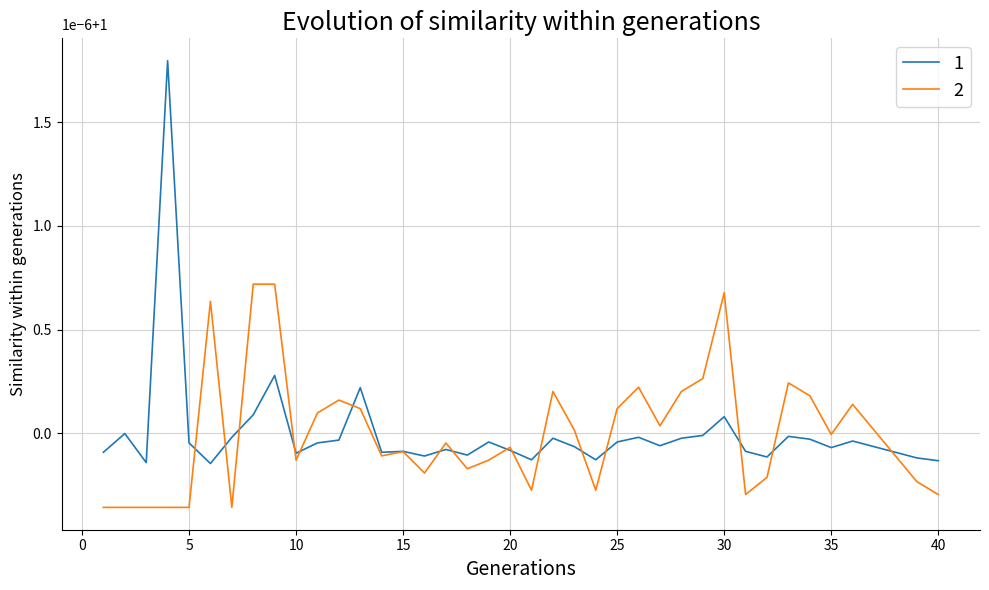

List the series in order of their peak value, lowest first.

2, 1